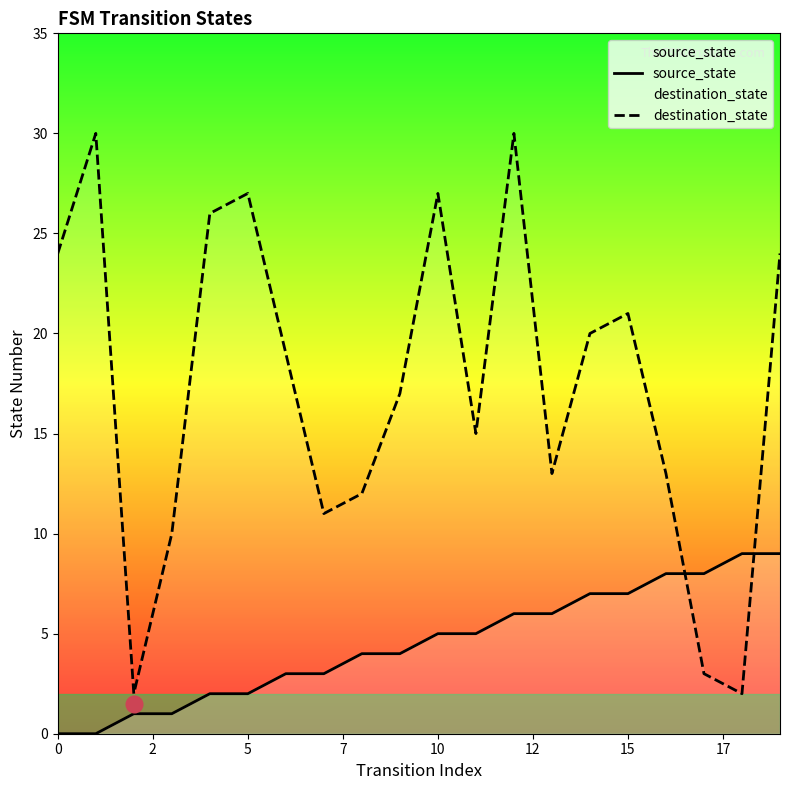

List the series in order of their overall mean, lowest first.

source_state, destination_state